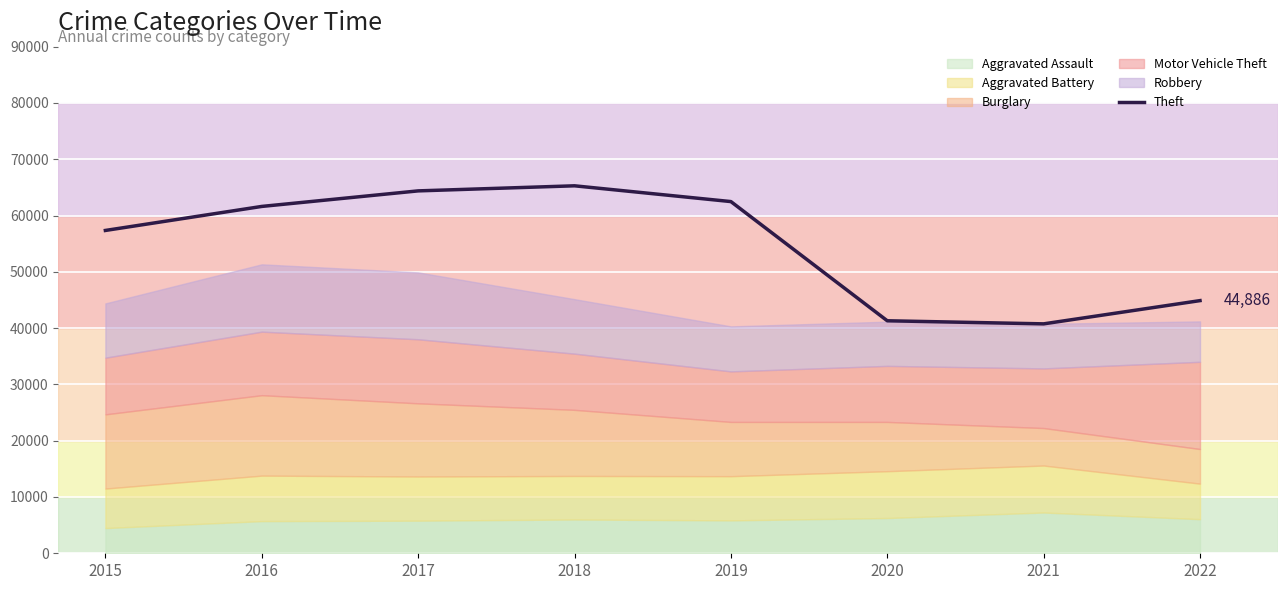

The value of Theft at 2020 is 57187. True or false?

False